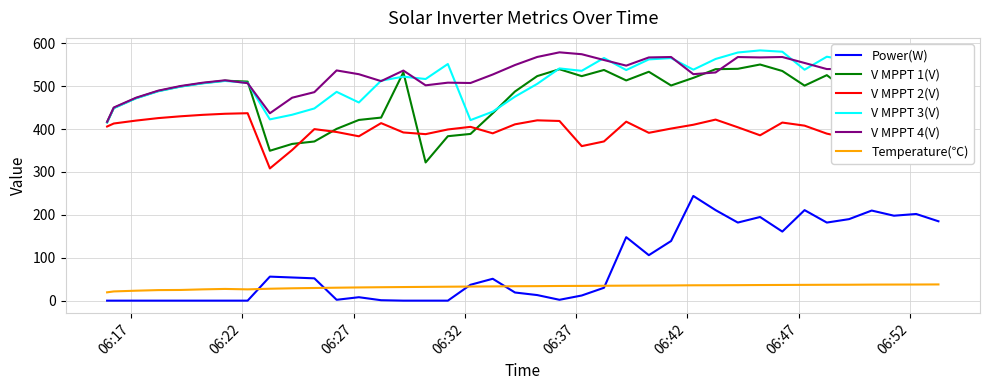

True or false: Temperature(℃) and V MPPT 1(V) intersect in this chart.

False